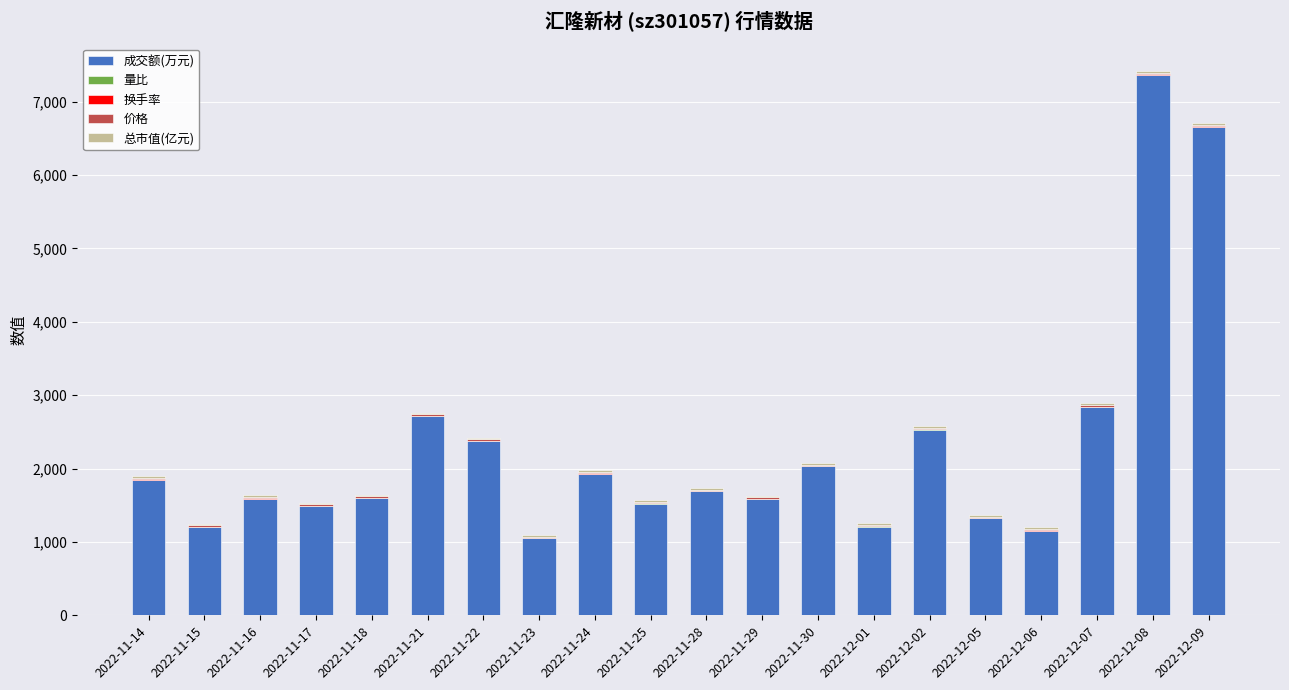

What is the sum of all 成交额(万元) values?

45700.0